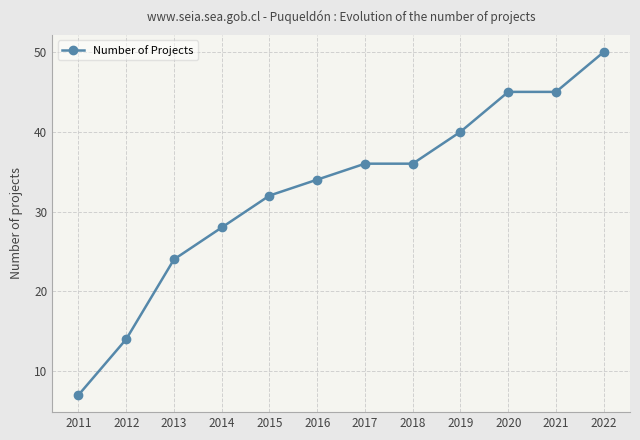

Reading left to right, what are all the values shown in this chart?

7	14	24	28	32	34	36	36	40	45	45	50